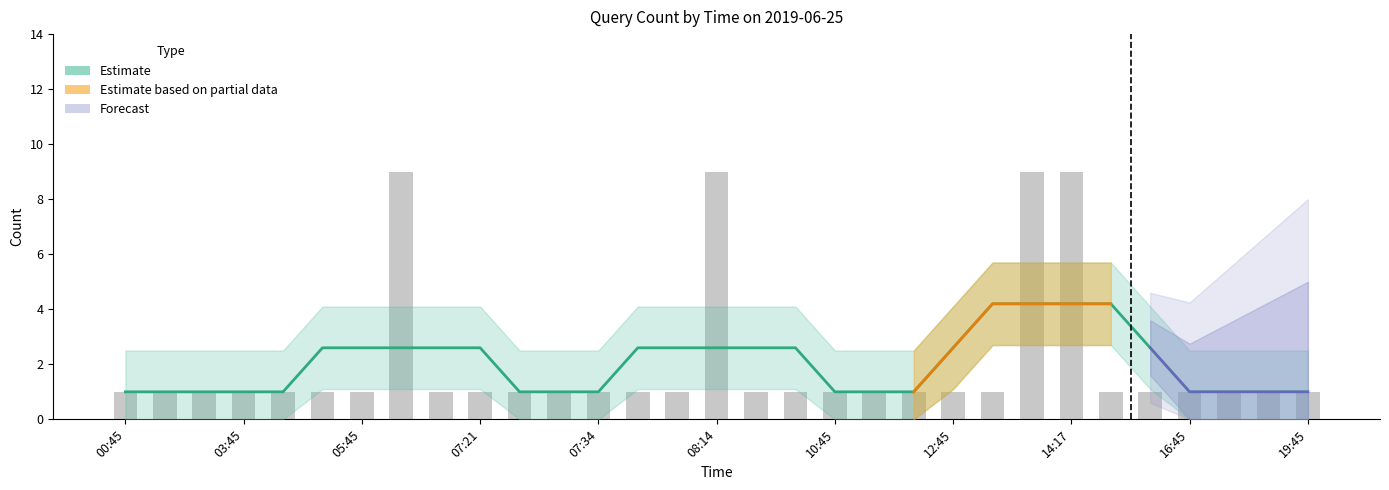

How many categories are shown in the chart?

31